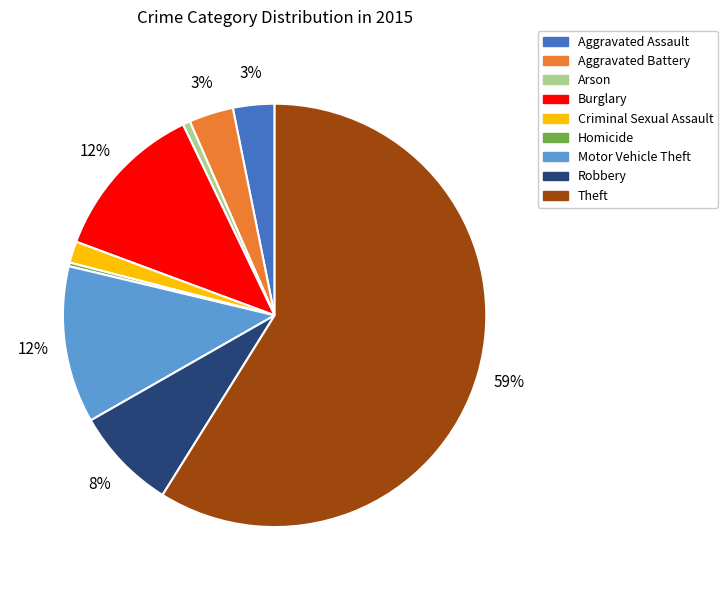

To the nearest percent, what is the difference between the largest and smallest slice percentages?

59%